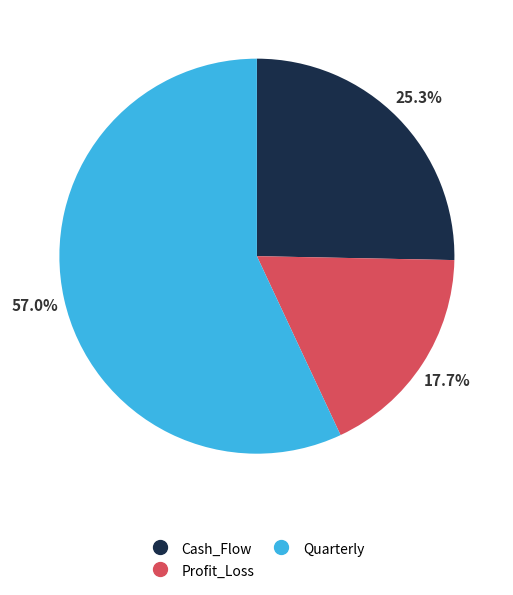

True or false: Cash_Flow accounts for 25% of the total.

True